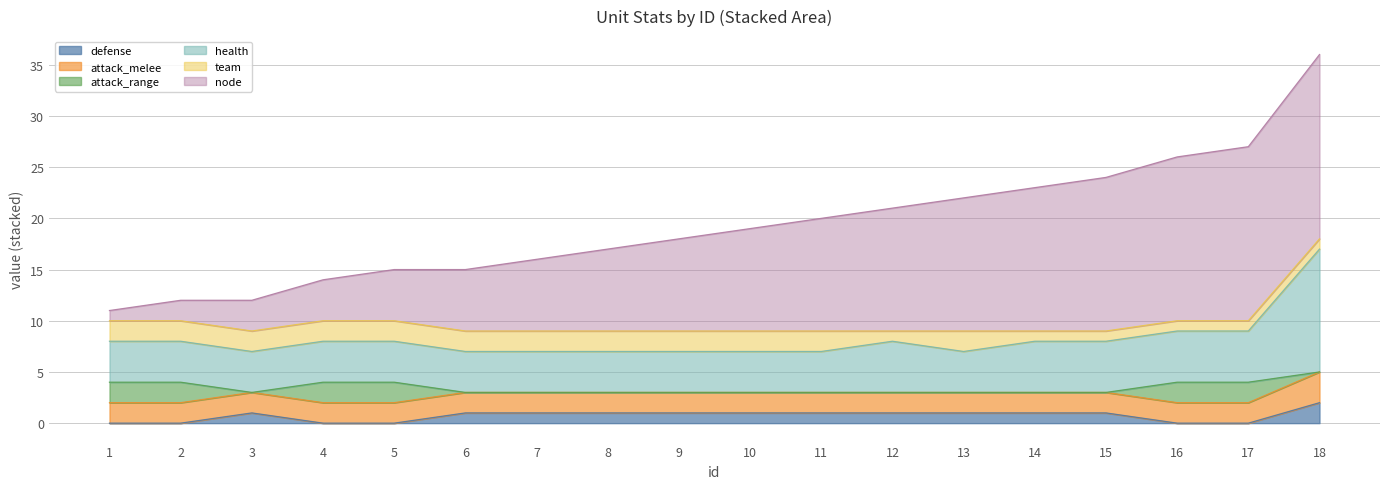

At which label does defense first exceed 1?

18